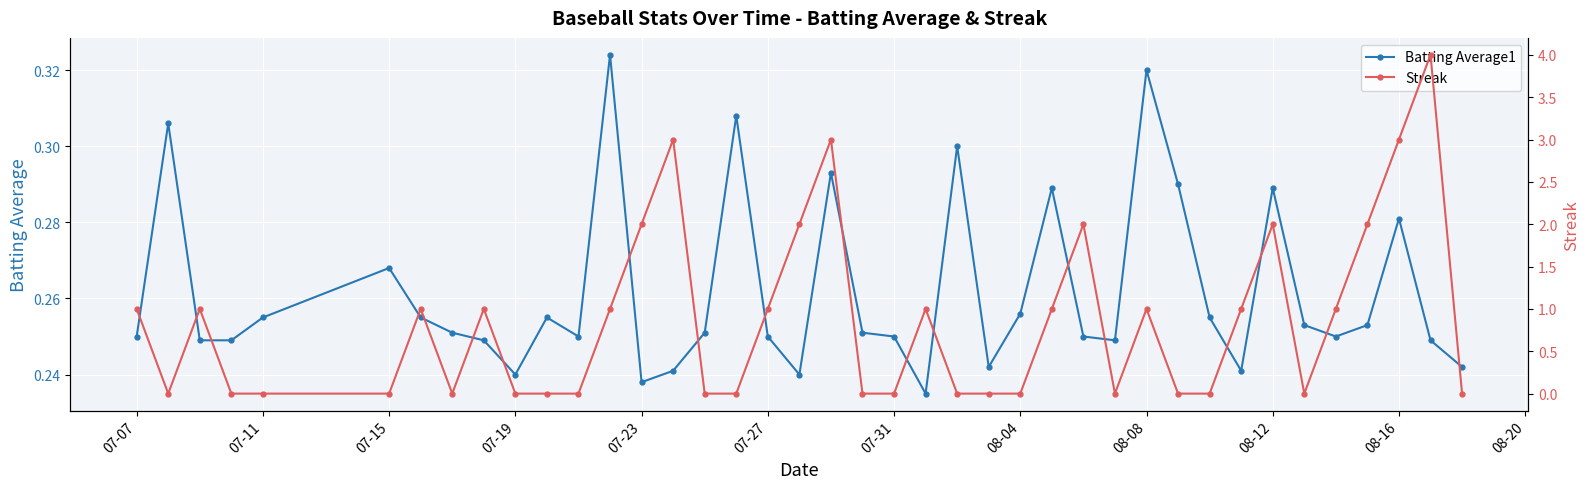

The value of Batting Average1 at 07-15 is 0.5. True or false?

False